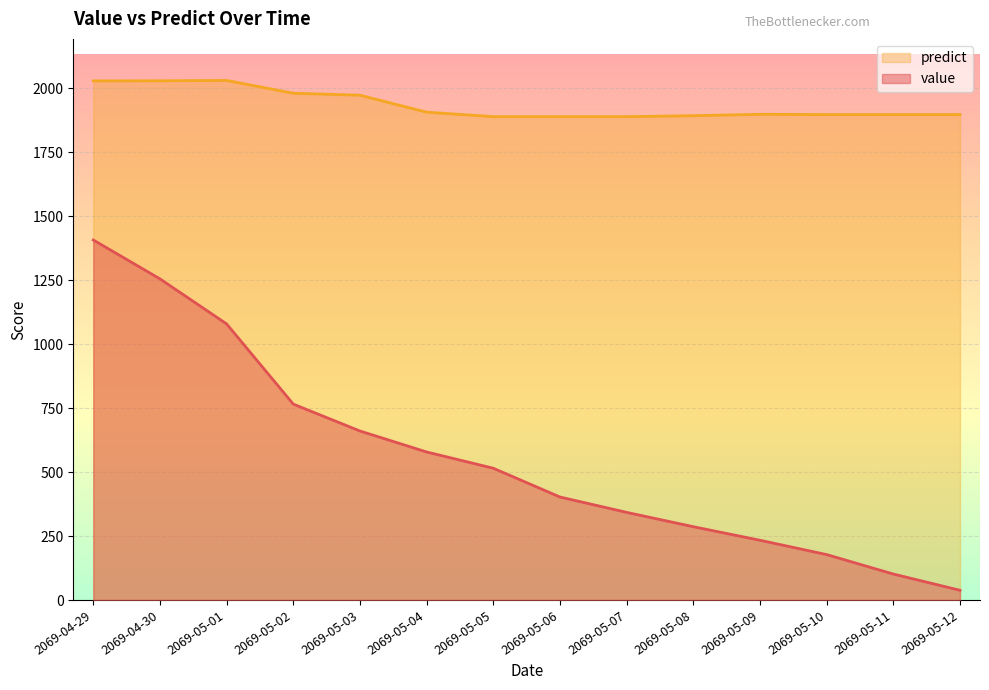

How many values in the value series exceed 515?

6